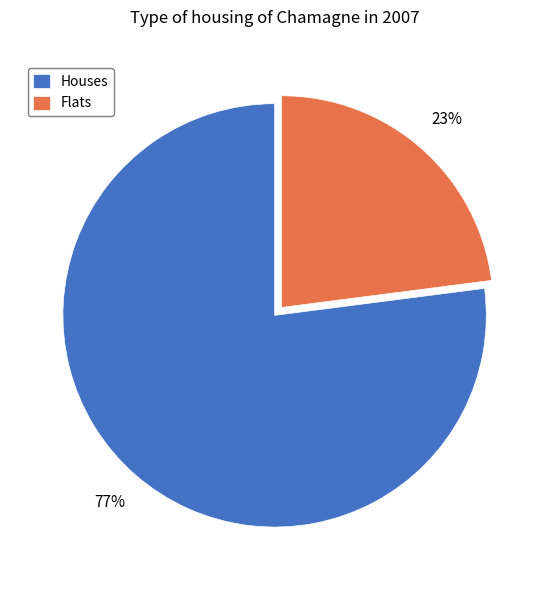

What is the ratio of the value at Flats to the value at Houses?

0.3